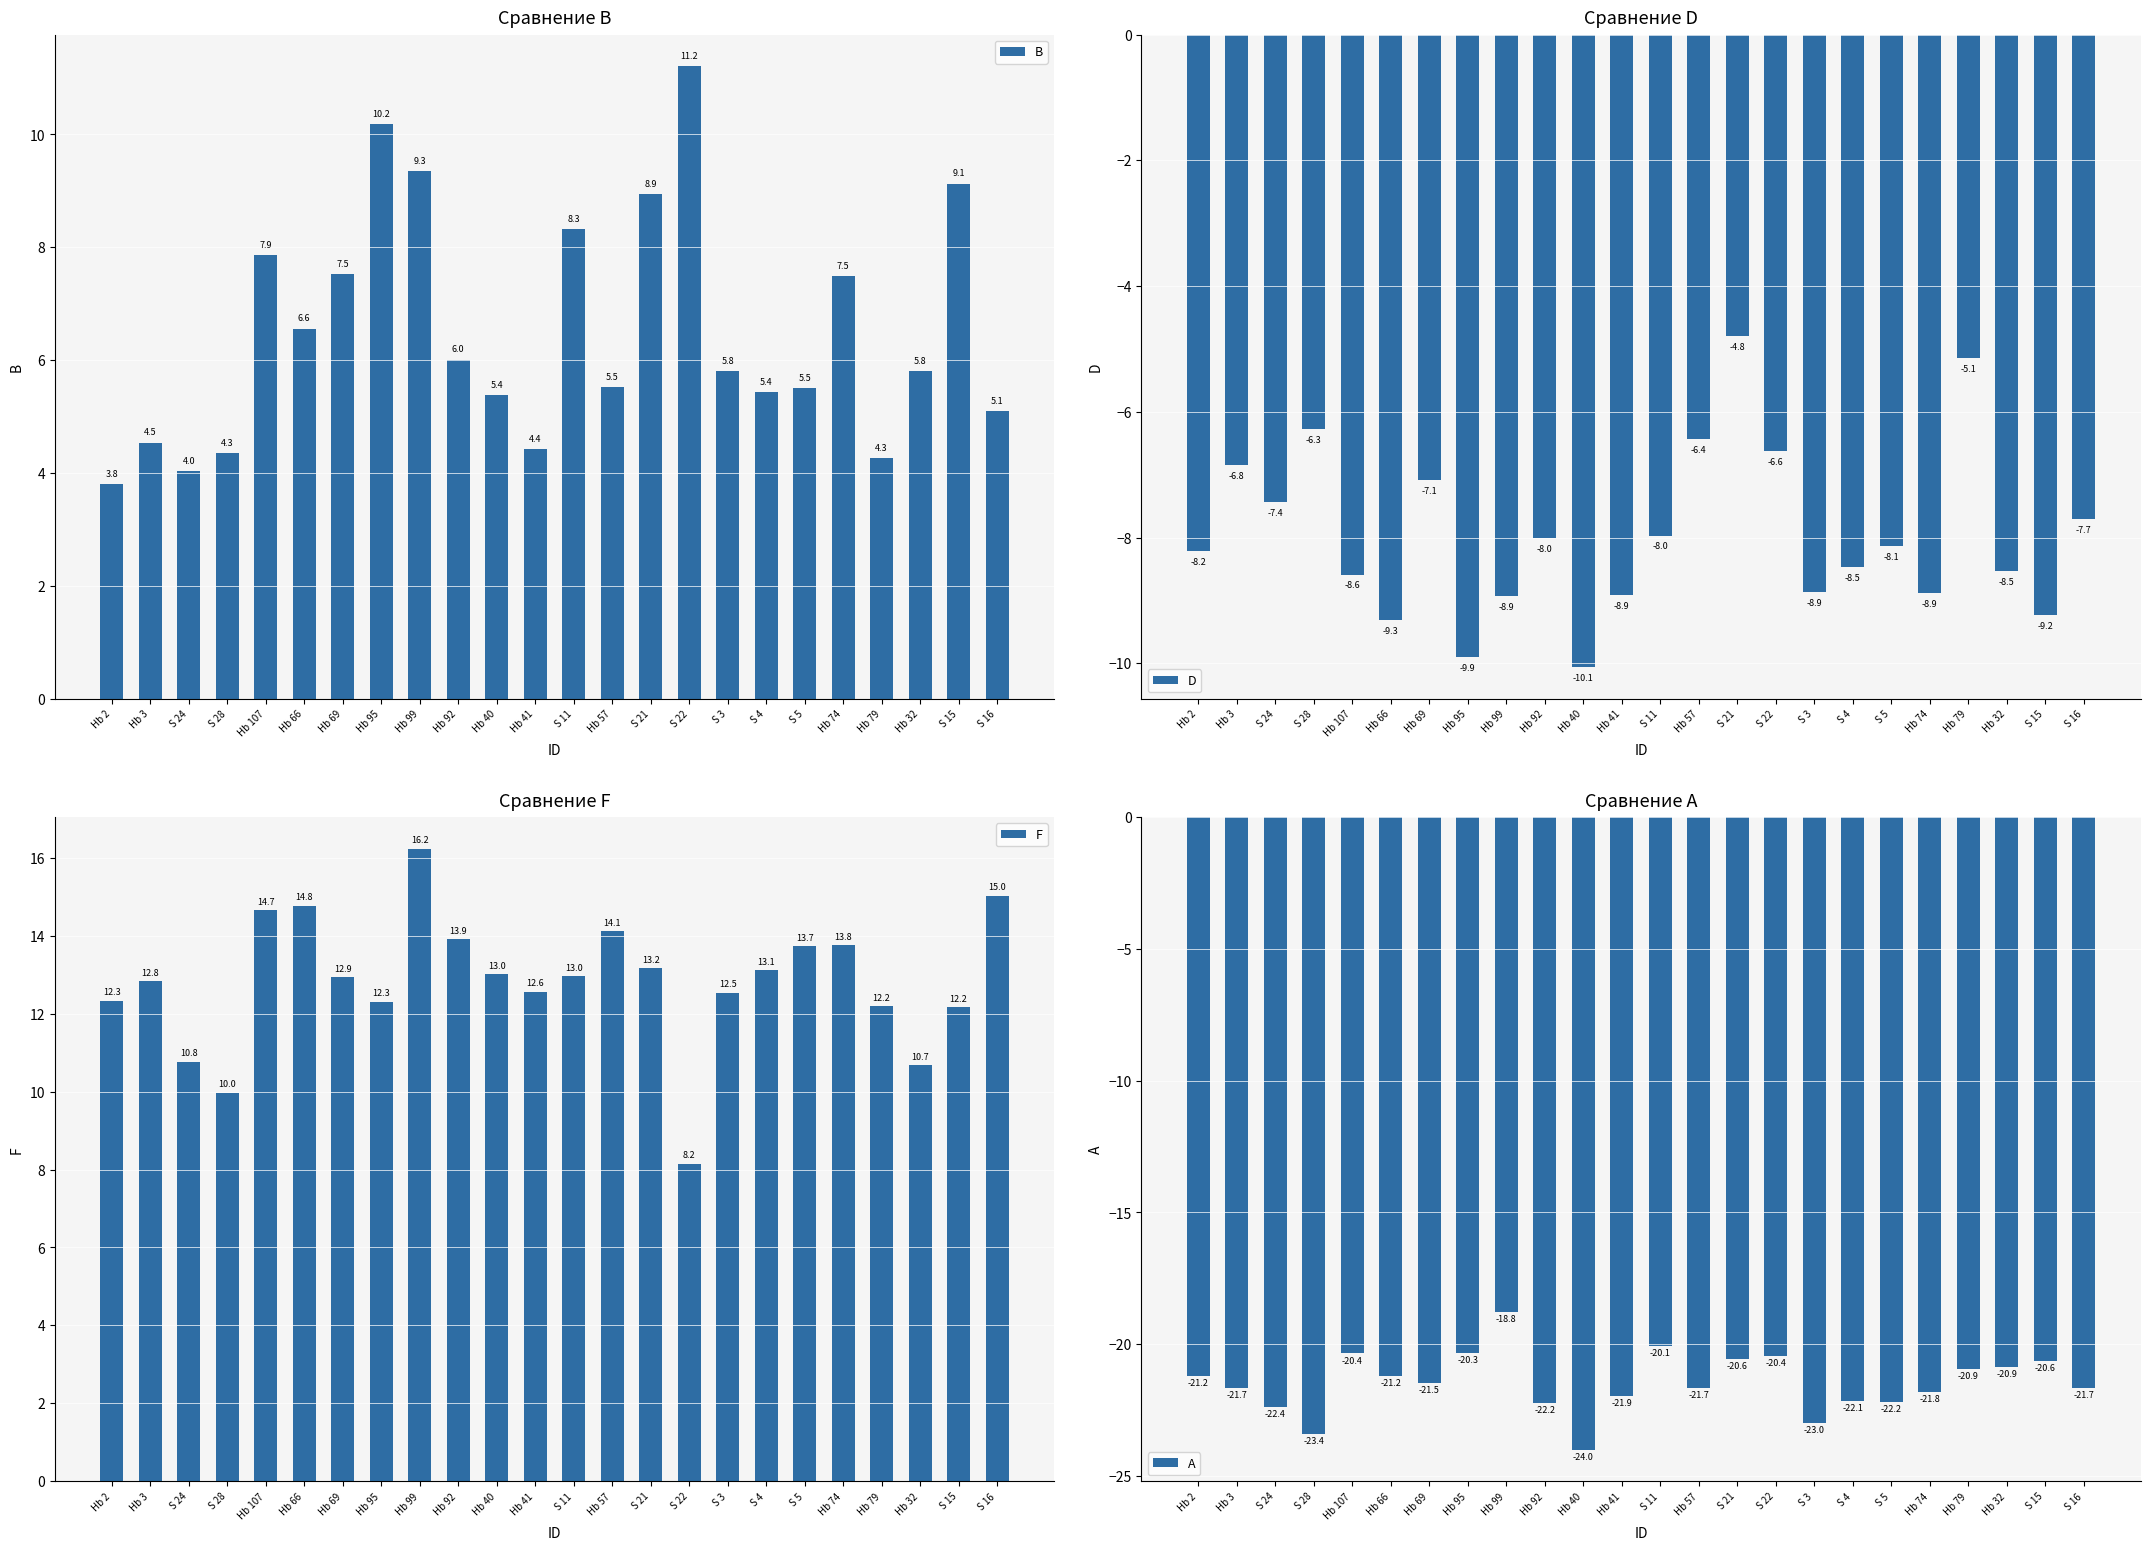

Reading right to left, extract all data points from this chart.

B: 5.1	9.1	5.8	4.3	7.5	5.5	5.4	5.8	11.2	8.9	5.5	8.3	4.4	5.4	6.0	9.3	10.2	7.5	6.6	7.9	4.3	4.0	4.5	3.8
D: -7.7	-9.2	-8.5	-5.1	-8.9	-8.1	-8.5	-8.9	-6.6	-4.8	-6.4	-8.0	-8.9	-10.1	-8.0	-8.9	-9.9	-7.1	-9.3	-8.6	-6.3	-7.4	-6.8	-8.2
F: 15.0	12.2	10.7	12.2	13.8	13.7	13.1	12.5	8.2	13.2	14.1	13.0	12.6	13.0	13.9	16.2	12.3	12.9	14.8	14.7	10.0	10.8	12.8	12.3
A: -21.7	-20.6	-20.9	-20.9	-21.8	-22.2	-22.1	-23.0	-20.4	-20.6	-21.7	-20.1	-21.9	-24.0	-22.2	-18.8	-20.3	-21.5	-21.2	-20.4	-23.4	-22.4	-21.7	-21.2